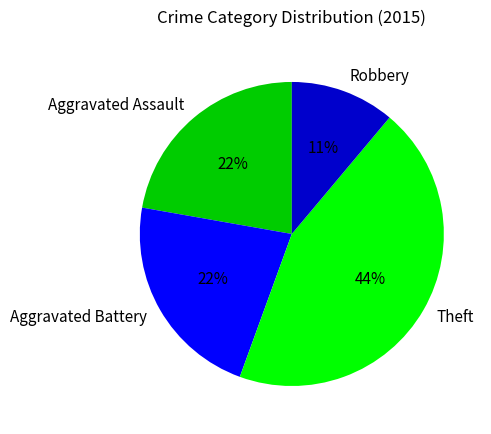

True or false: Theft accounts for 44% of the total.

True